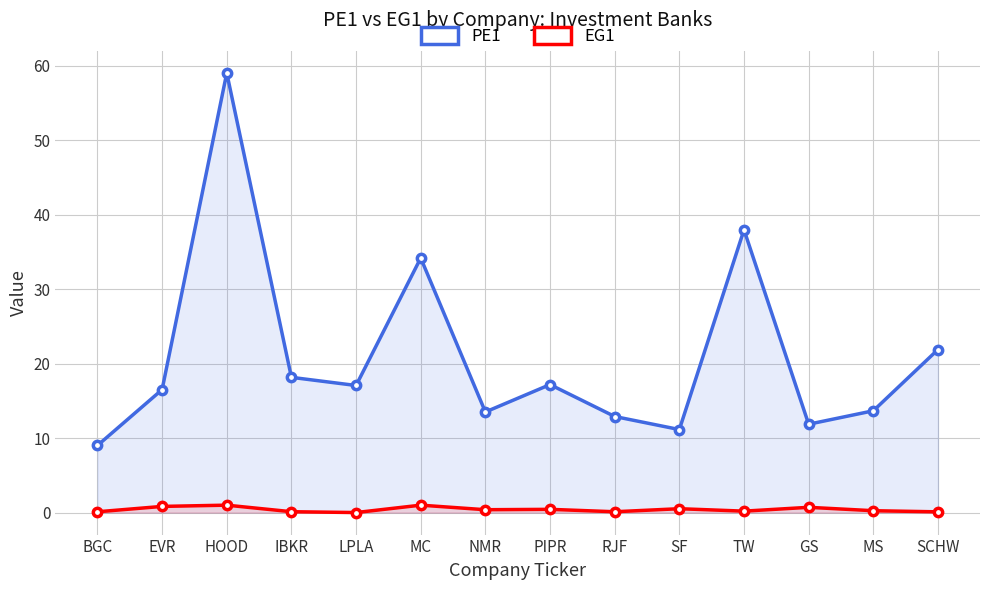

Reading left to right, list all the values displayed in this chart.

PE1: 9.0	16.5	59.0	18.2	17.1	34.2	13.5	17.2	12.9	11.2	38.0	11.9	13.7	21.9
EG1: 0.1	0.8	1.0	0.1	0.0	1.0	0.4	0.4	0.1	0.5	0.2	0.7	0.3	0.1